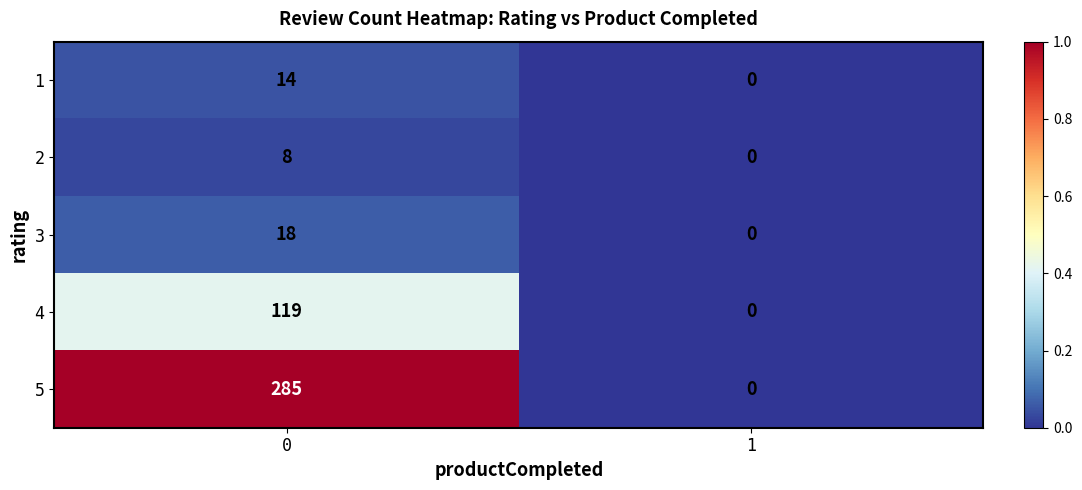

Rank the series by their maximum value, from highest to lowest.

5, 4, 3, 1, 2